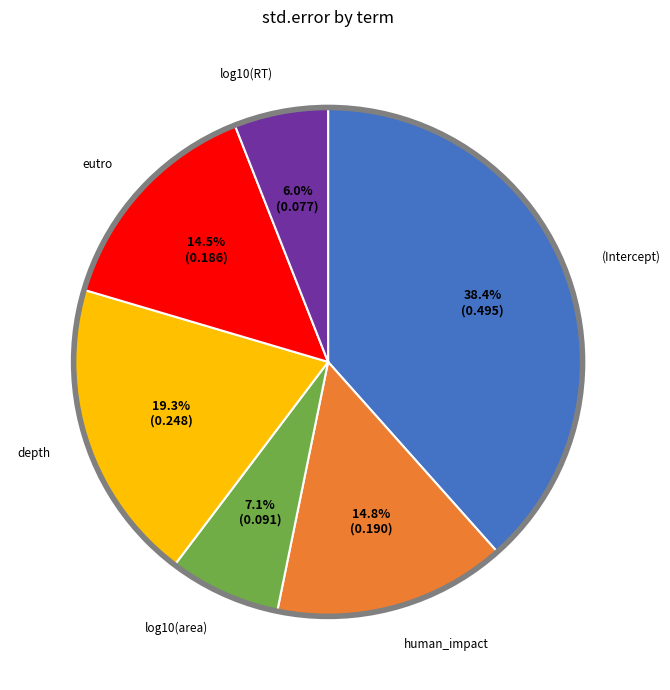

The human_impact slice represents 2% of the pie. True or false?

False